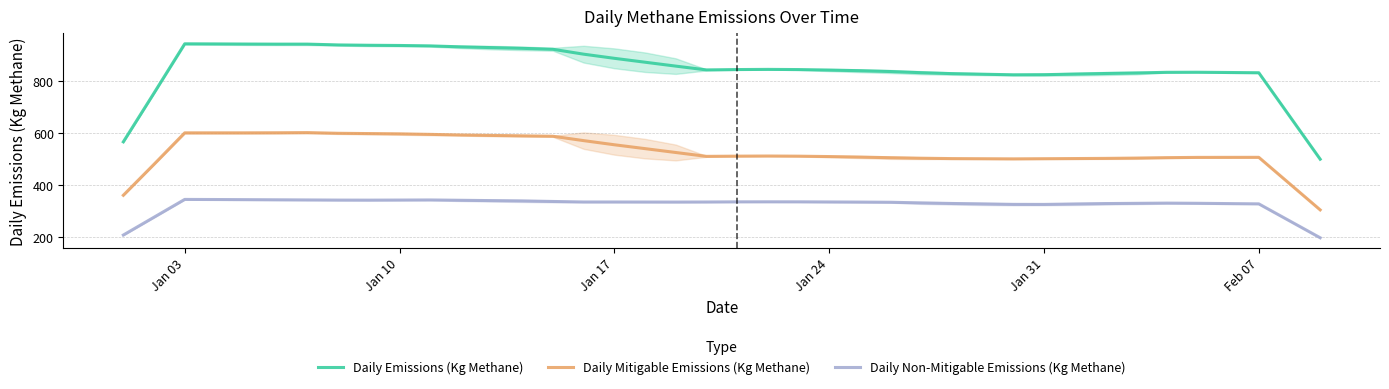

What is the maximum value shown in the chart?

945.4